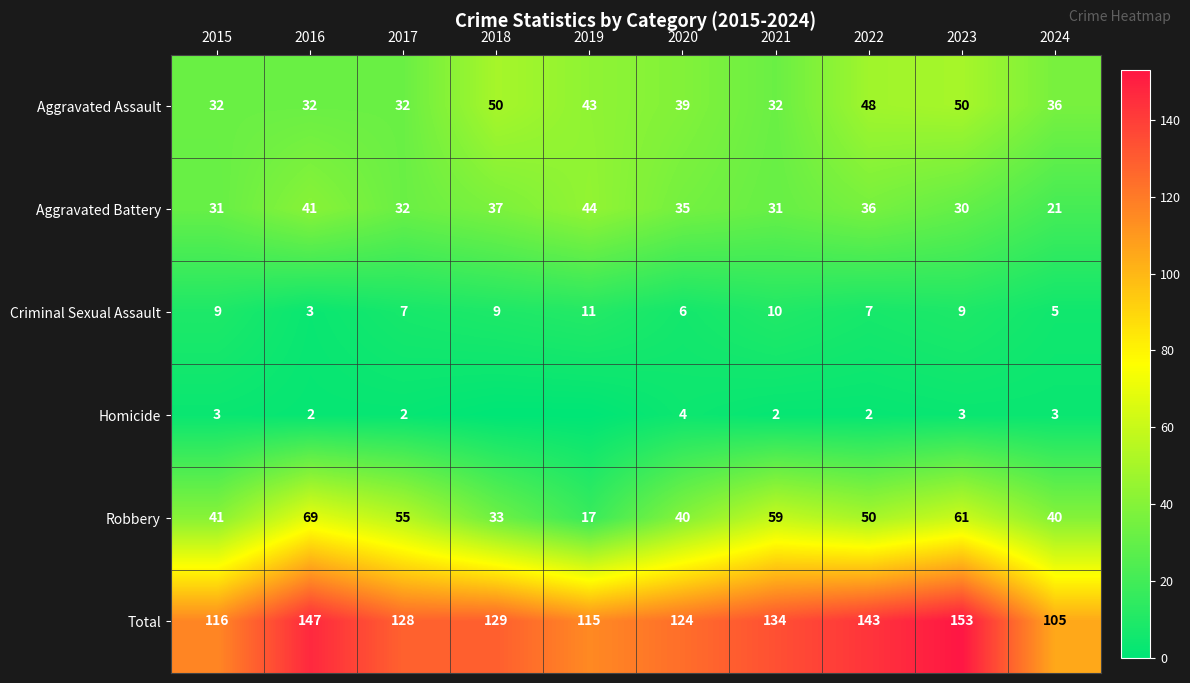

Is it true that Aggravated Battery equals 19 at 2017?

False